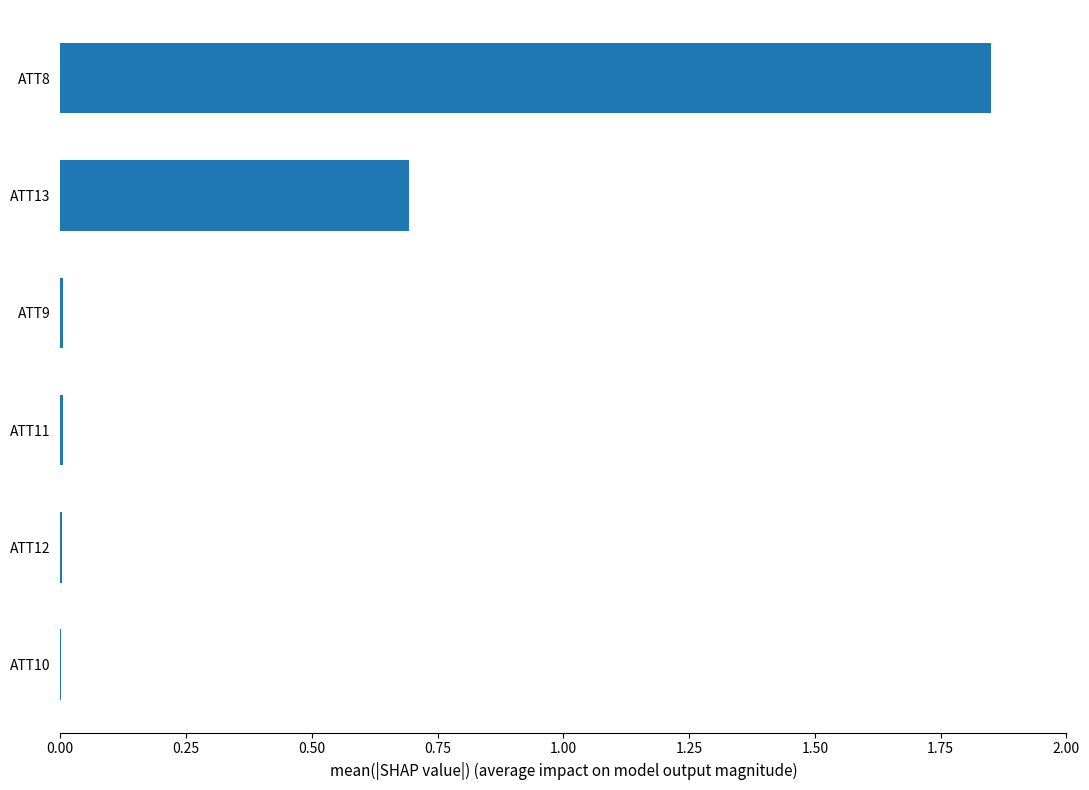

What is the approximate value at ATT13?

0.7